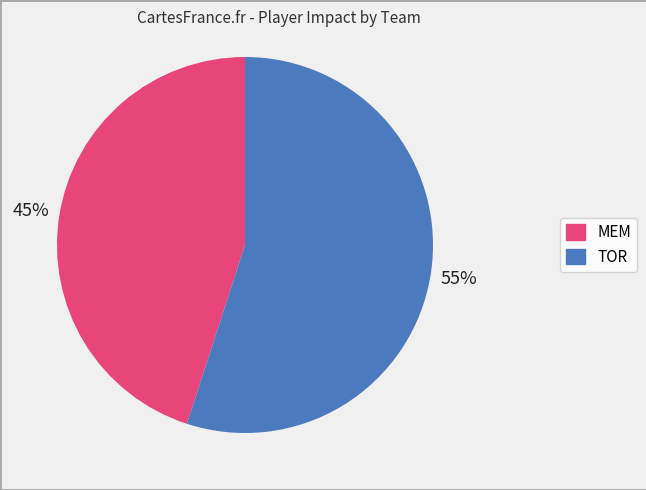

True or false: MEM accounts for 45% of the total.

True